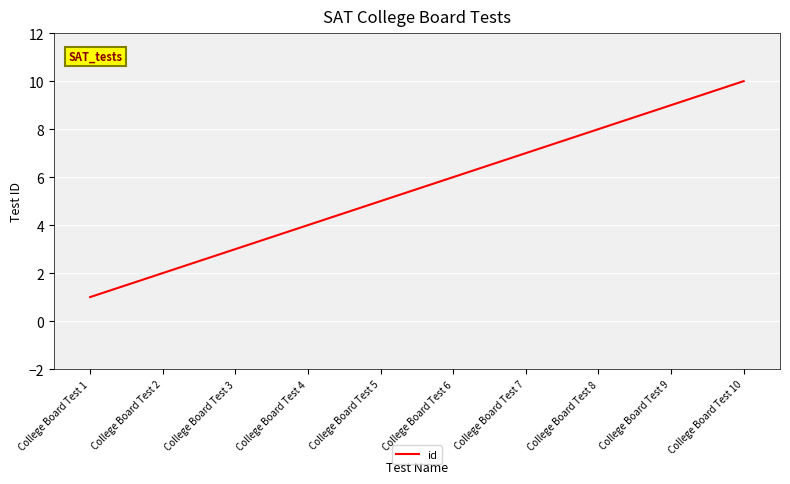

At which label is the value closest to 5?

College Board Test 5